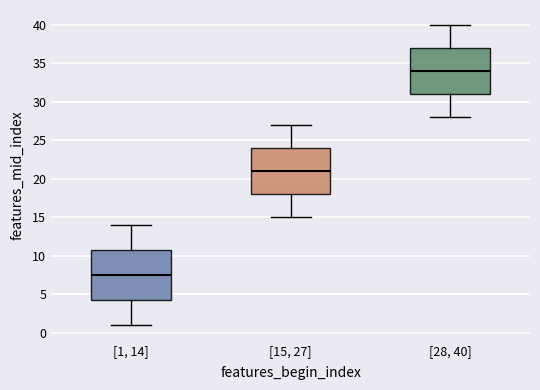

Reading left to right, transcribe this box plot: for each box, give where its median line is, the range the box spans, and where its two whiskers end, as read against the y-axis. The values are not printed on the chart, so give them approximately, as read against the axis.

[1, 14]: median 7.5, box 4.5 to 11.0, whiskers 1.0 to 14.0
[15, 27]: median 21.0, box 18.0 to 24.0, whiskers 15.0 to 27.0
[28, 40]: median 34.0, box 31.0 to 37.0, whiskers 28.0 to 40.0